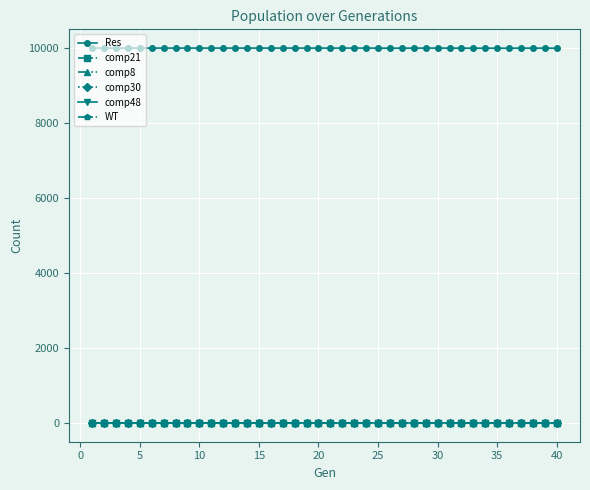

True or false: comp30 and Res intersect in this chart.

False